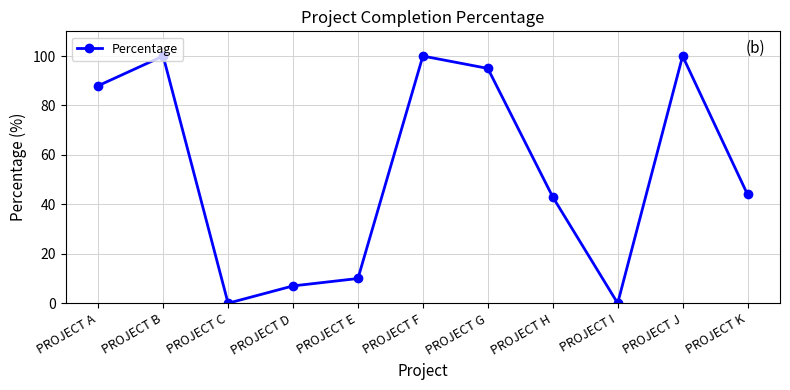

Where does the data first go above 44?

PROJECT A